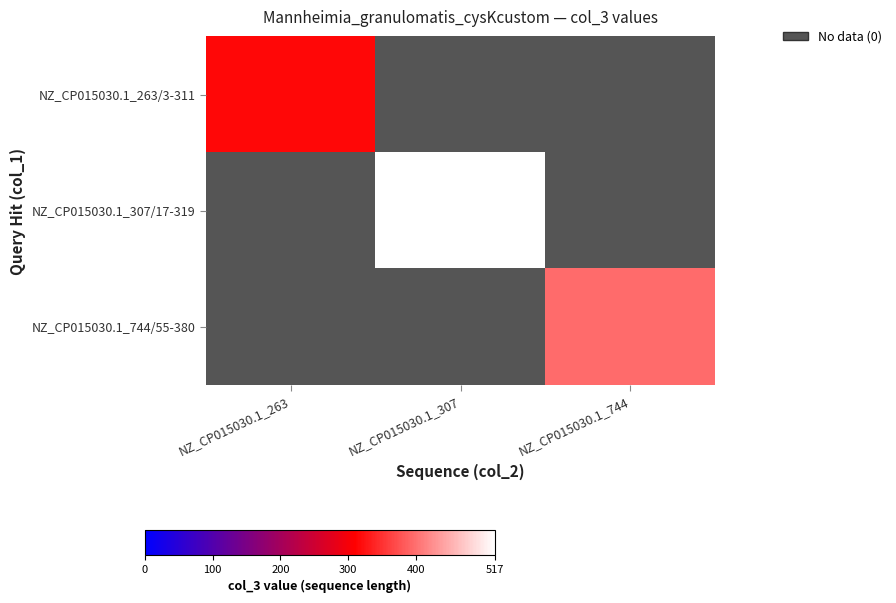

How many positive values does the NZ_CP015030.1_263/3-311 series have?

1